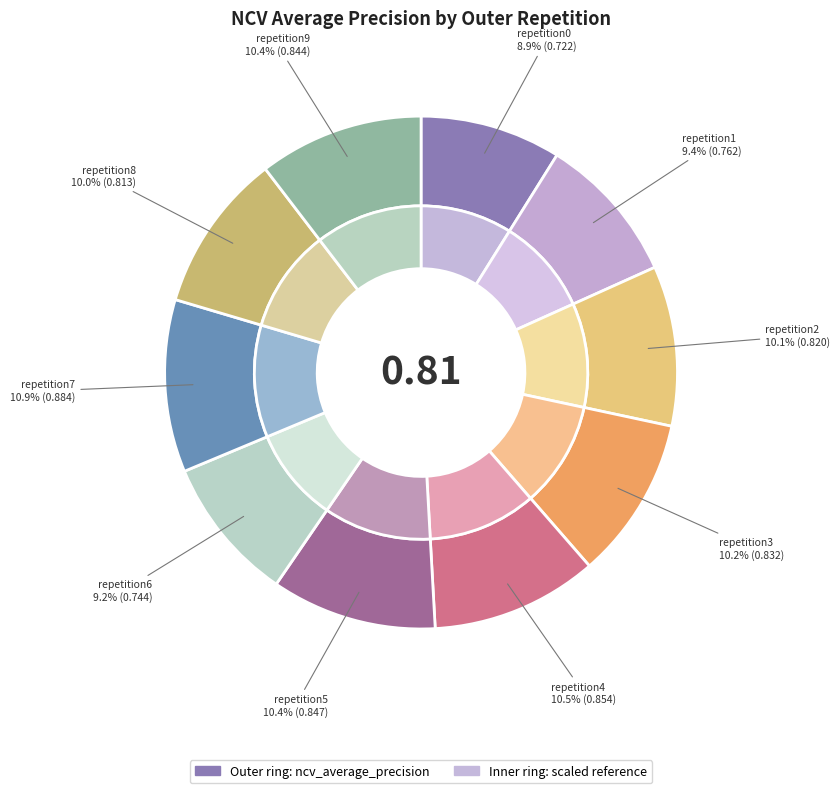

Is outer-repetition0 the majority of the pie?

No